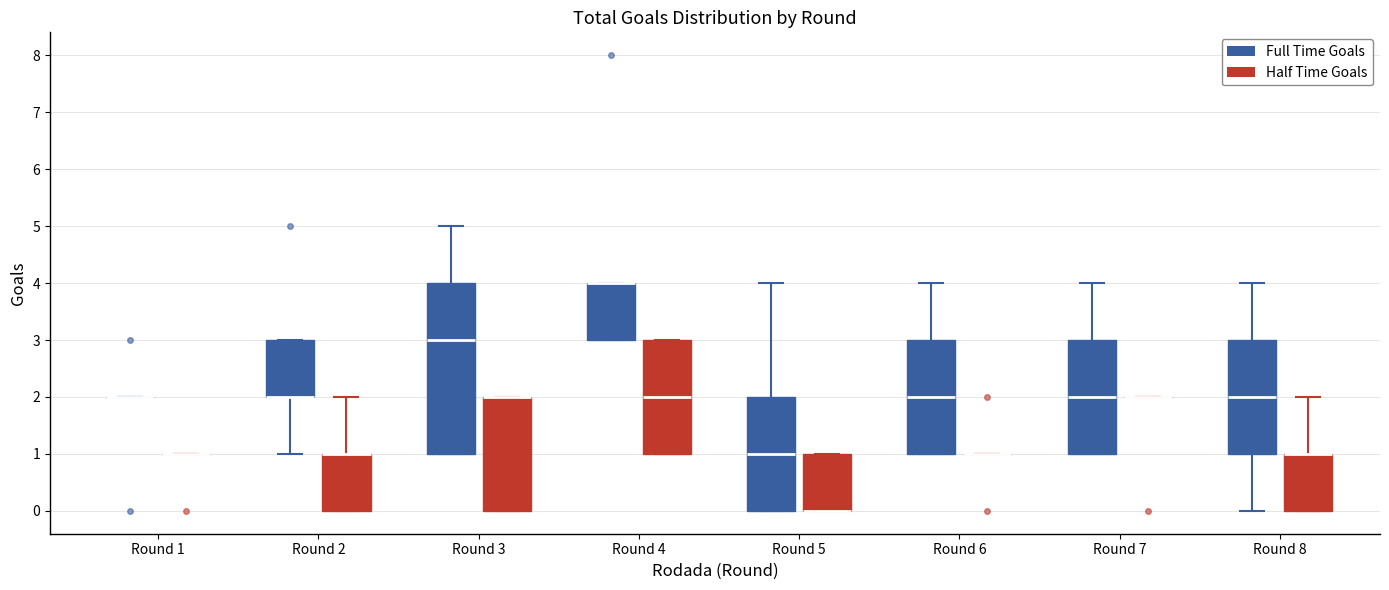

Reading left to right, read every box against the y-axis: the position of its median line, the range the box covers, and the ends of its whiskers. The values are not printed on the chart, so give them approximately, as read against the axis.

Round 1 (Full Time Goals): box collapsed to a line at 2, whiskers 2 to 2
Round 1 (Half Time Goals): box collapsed to a line at 1, whiskers 1 to 1
Round 2 (Full Time Goals): median 2 (drawn on the box's lower edge), box 2 to 3, whiskers 1 to 3
Round 2 (Half Time Goals): median 1 (drawn on the box's upper edge), box 0 to 1, whiskers 0 to 2
Round 3 (Full Time Goals): median 3, box 1 to 4, whiskers 1 to 5
Round 3 (Half Time Goals): median 2 (drawn on the box's upper edge), box 0 to 2, whiskers 0 to 2
Round 4 (Full Time Goals): median 4 (drawn on the box's upper edge), box 3 to 4, whiskers 3 to 4
Round 4 (Half Time Goals): median 2, box 1 to 3, whiskers 1 to 3
Round 5 (Full Time Goals): median 1, box 0 to 2, whiskers 0 to 4
Round 5 (Half Time Goals): median 0 (drawn on the box's lower edge), box 0 to 1, whiskers 0 to 1
Round 6 (Full Time Goals): median 2, box 1 to 3, whiskers 1 to 4
Round 6 (Half Time Goals): box collapsed to a line at 1, whiskers 1 to 1
Round 7 (Full Time Goals): median 2, box 1 to 3, whiskers 1 to 4
Round 7 (Half Time Goals): box collapsed to a line at 2, whiskers 2 to 2
Round 8 (Full Time Goals): median 2, box 1 to 3, whiskers 0 to 4
Round 8 (Half Time Goals): median 1 (drawn on the box's upper edge), box 0 to 1, whiskers 0 to 2